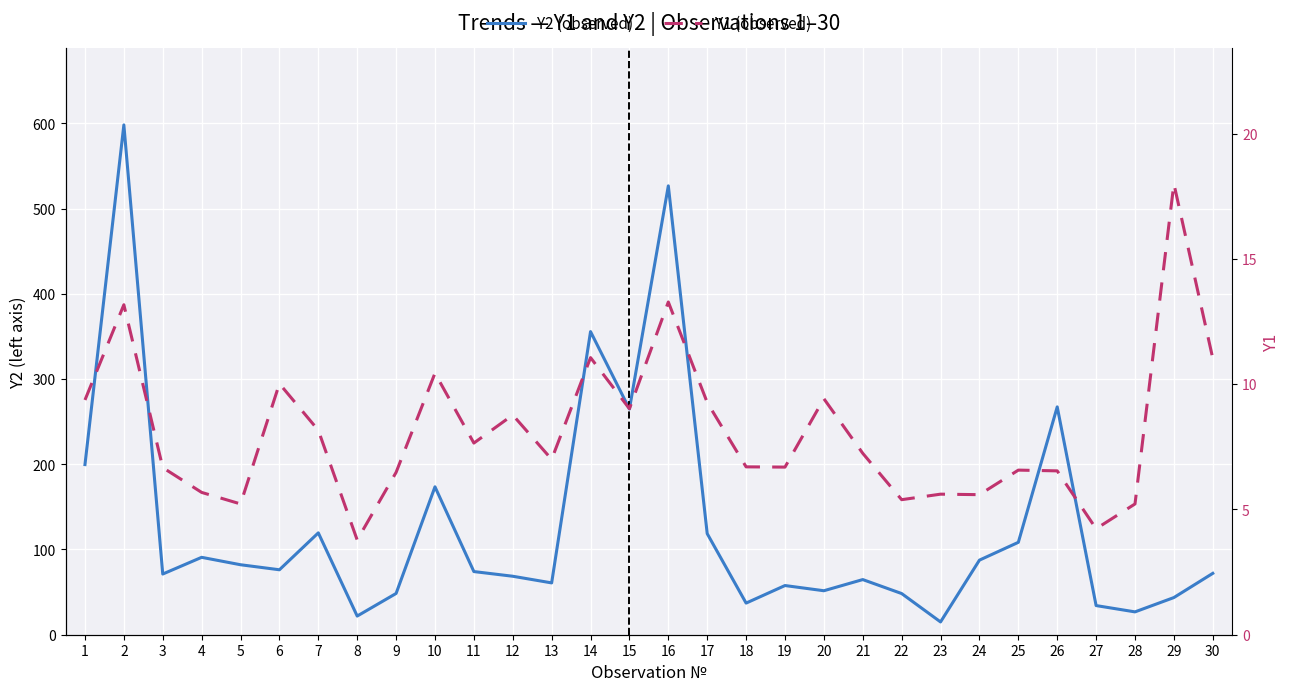

Which series changed the most between 19 and 24?

Y2 (observed)